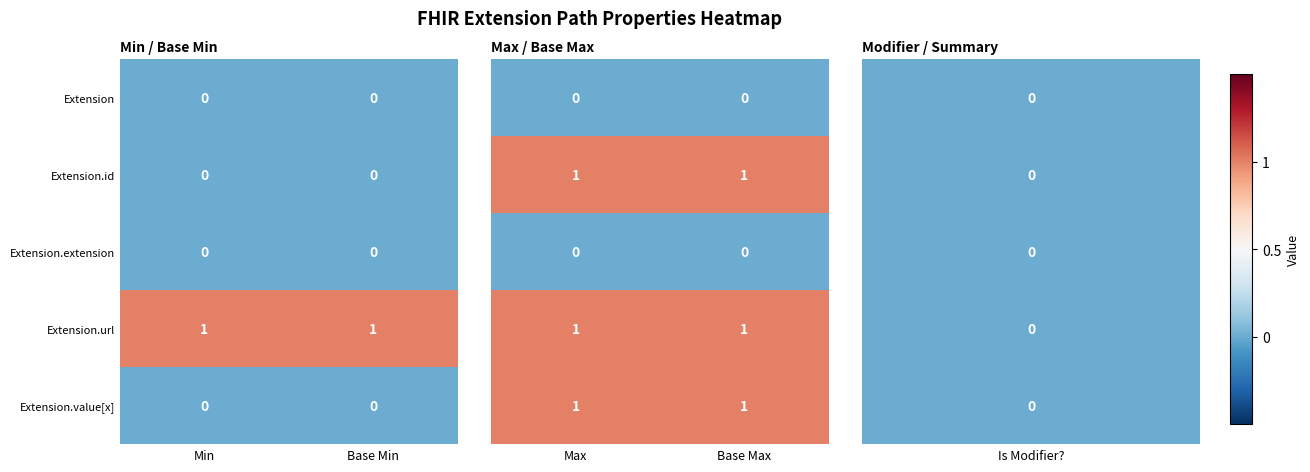

Is it true that Extension.value[x] equals 0 at Min?

True